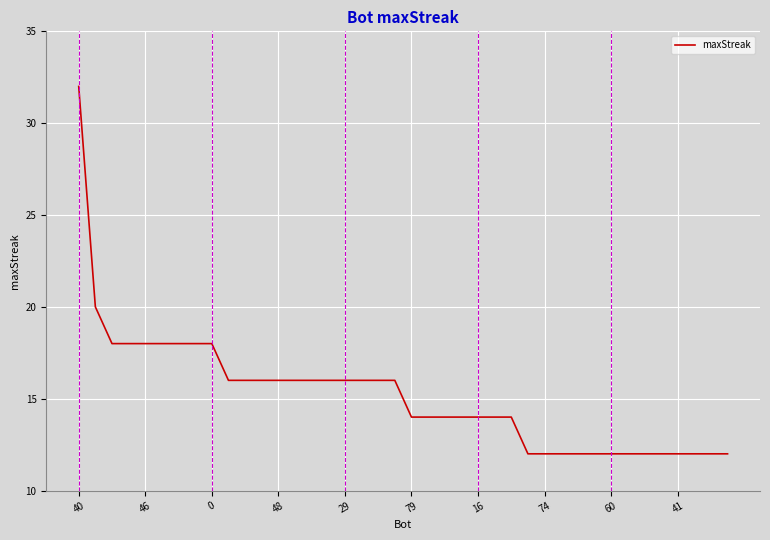

What is the difference between the maximum and minimum values?

20